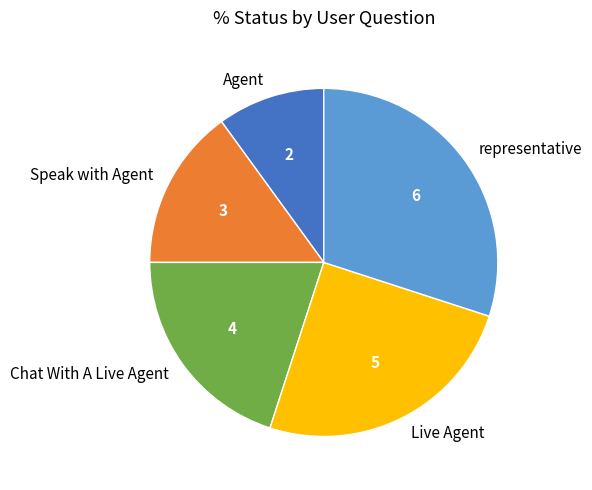

What is the largest slice in the pie chart?

representative